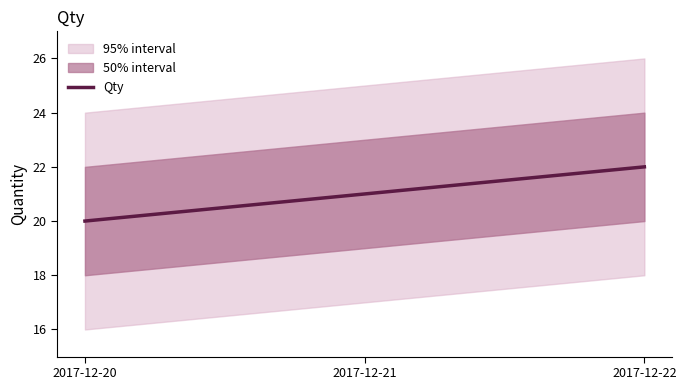

How many lines are shown in the chart?

1